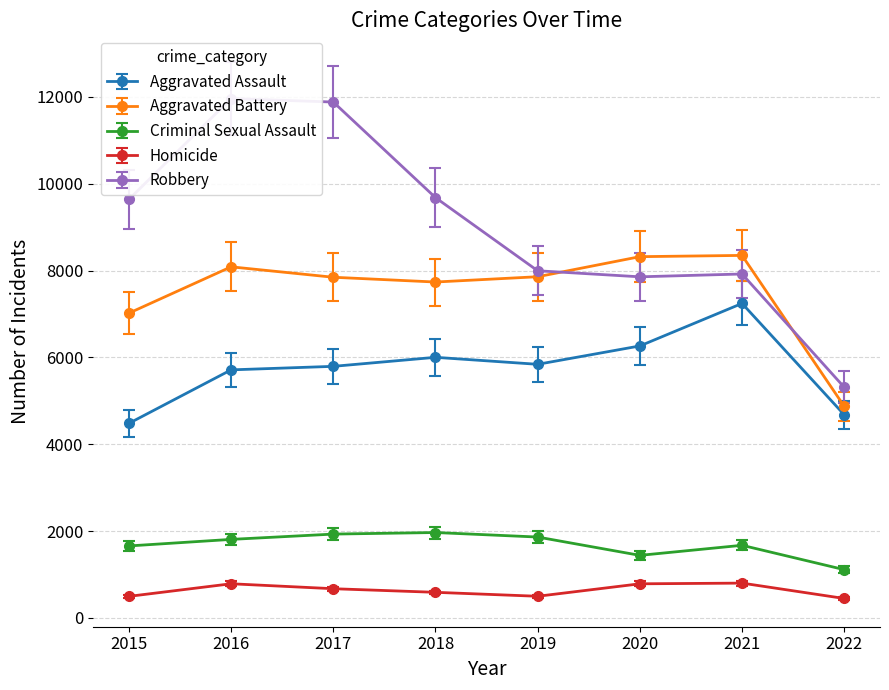

What is the value of the Criminal Sexual Assault point at the 3rd from the left?

1930